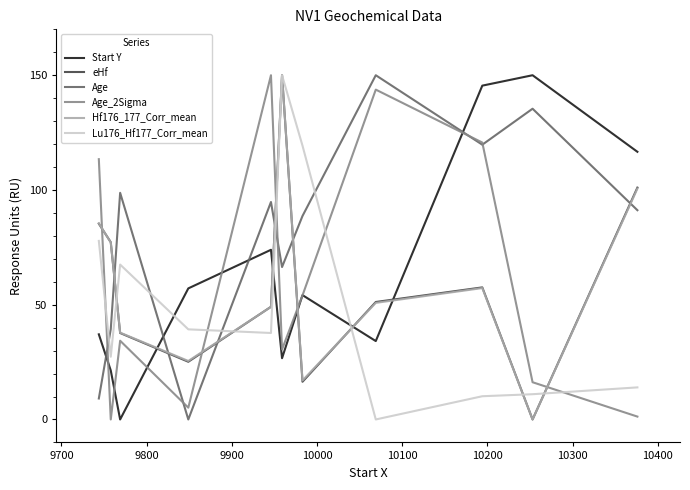

What is the difference between the maximum and second lowest values in the Age_2Sigma series?

148.7